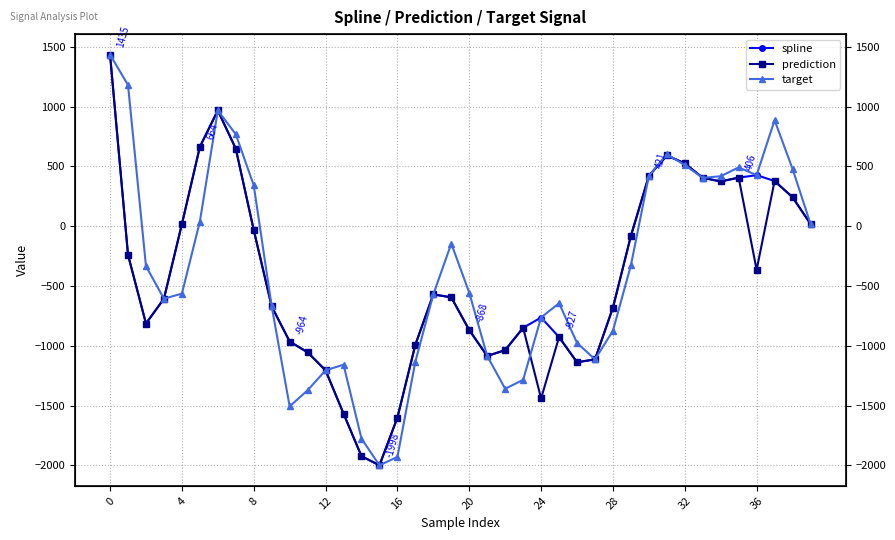

List the series in order of their peak value, lowest first.

spline, prediction, target